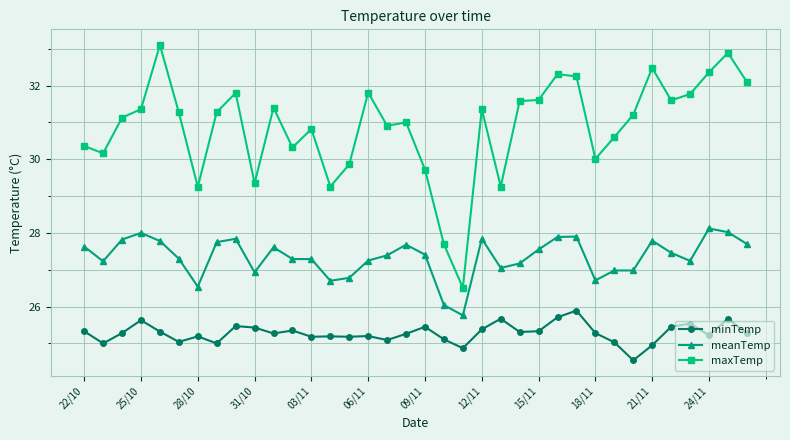

True or false: maxTemp and minTemp cross at least once.

False